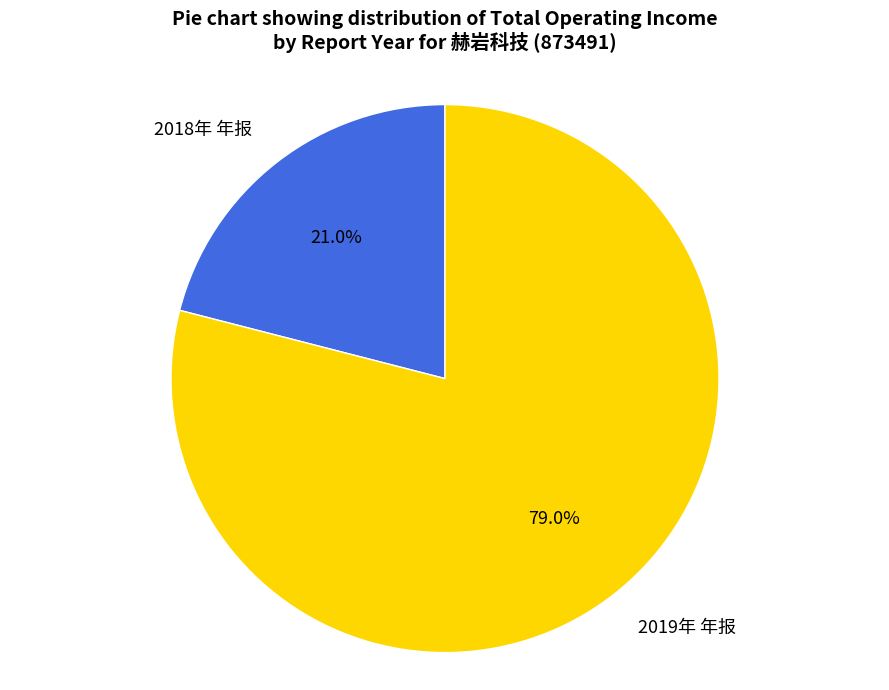

What is the smallest slice in the pie chart?

2018年 年报